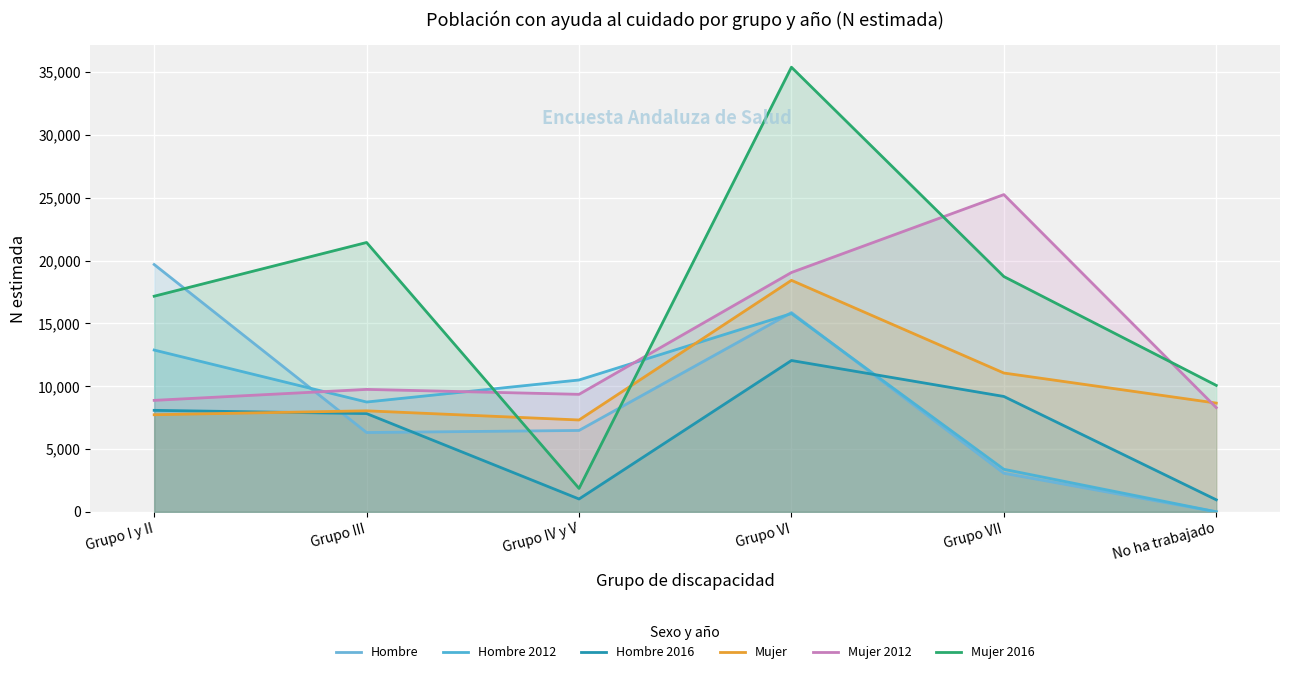

Reading left to right, what are all the values shown in this chart?

Hombre: 19685	6310	6476	15858	3071	0
Hombre 2012: 12876	8739	10493	15781	3385	0
Hombre 2016: 8077	7819	1019	12044	9181	955
Mujer: 7726	8039	7309	18426	11048	8654
Mujer 2012: 8871	9744	9351	19051	25252	8293
Mujer 2016: 17163	21439	1862	35392	18727	10063